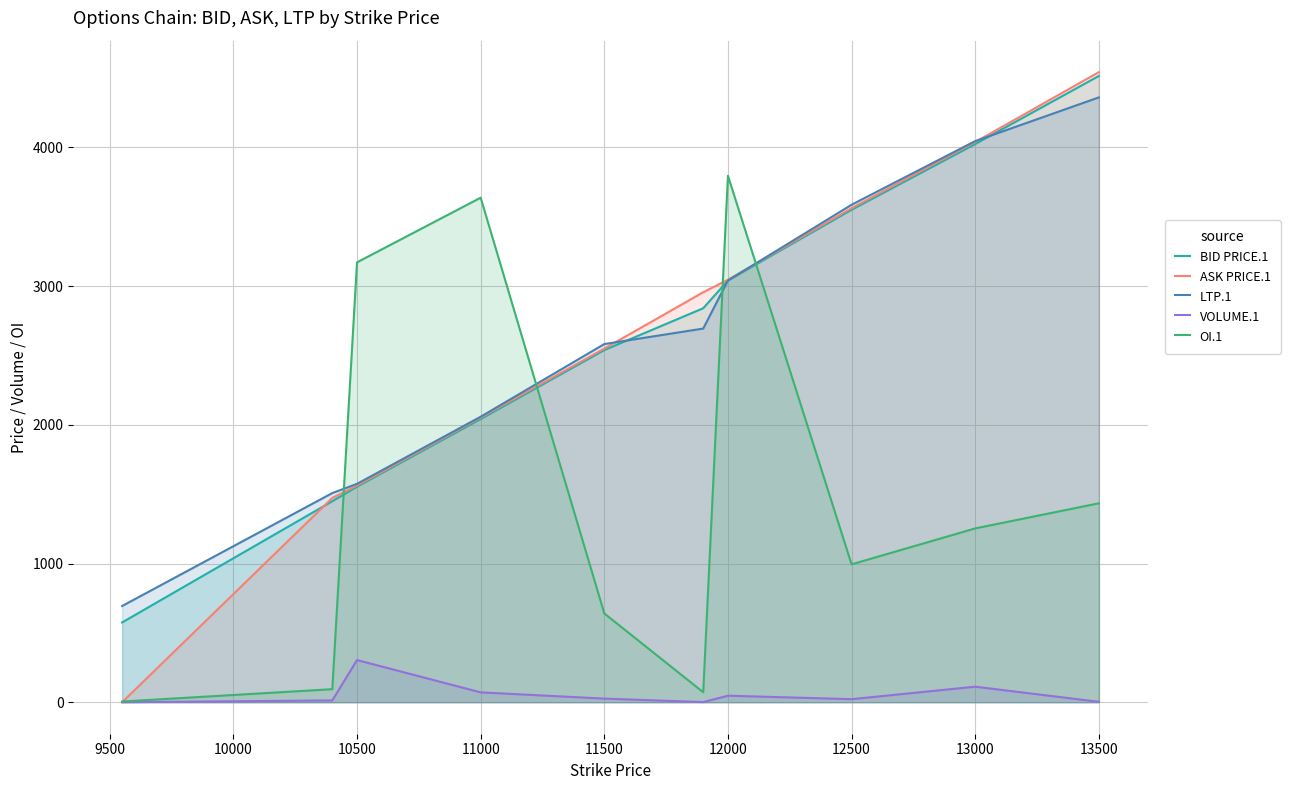

True or false: ASK PRICE.1 has more than 1 interior local peaks.

False